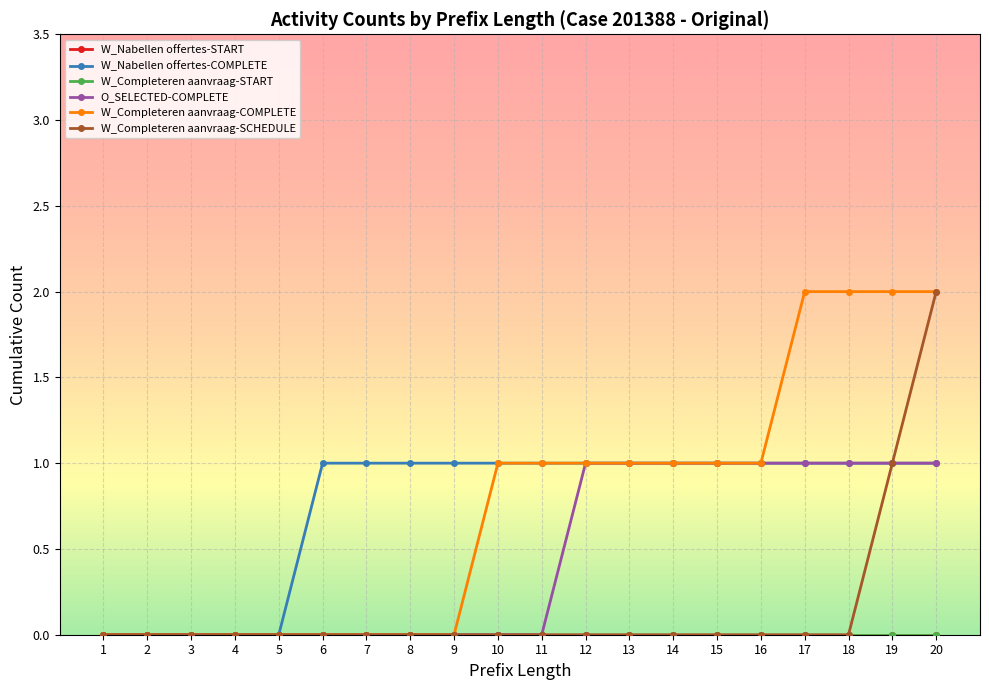

True or false: W_Completeren aanvraag-COMPLETE and W_Nabellen offertes-COMPLETE intersect in this chart.

False